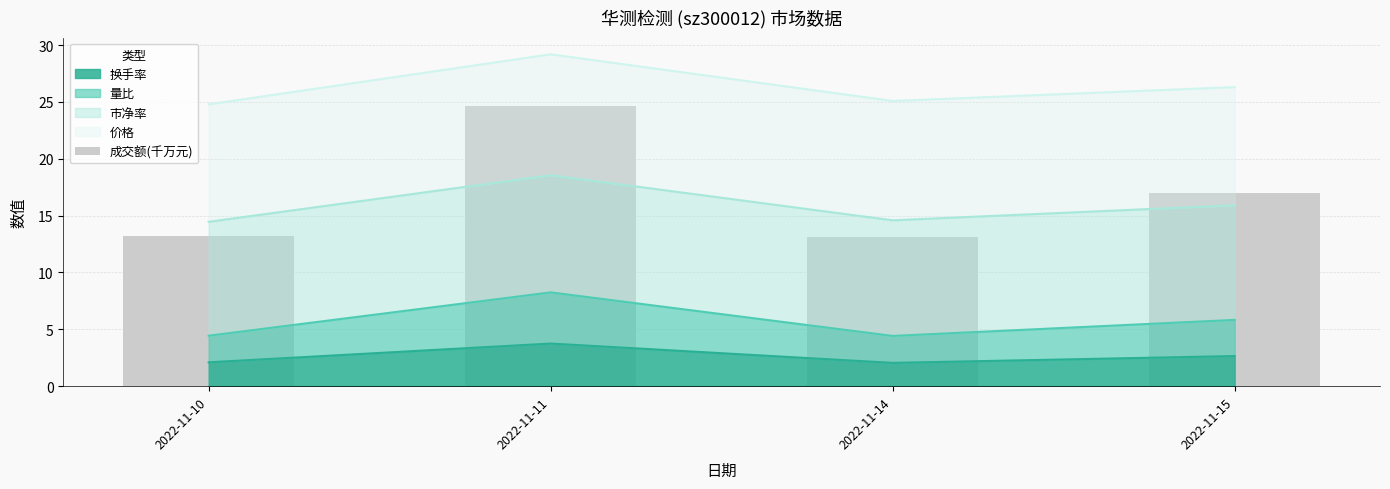

Where is the first local maximum for 换手率?

2022-11-11